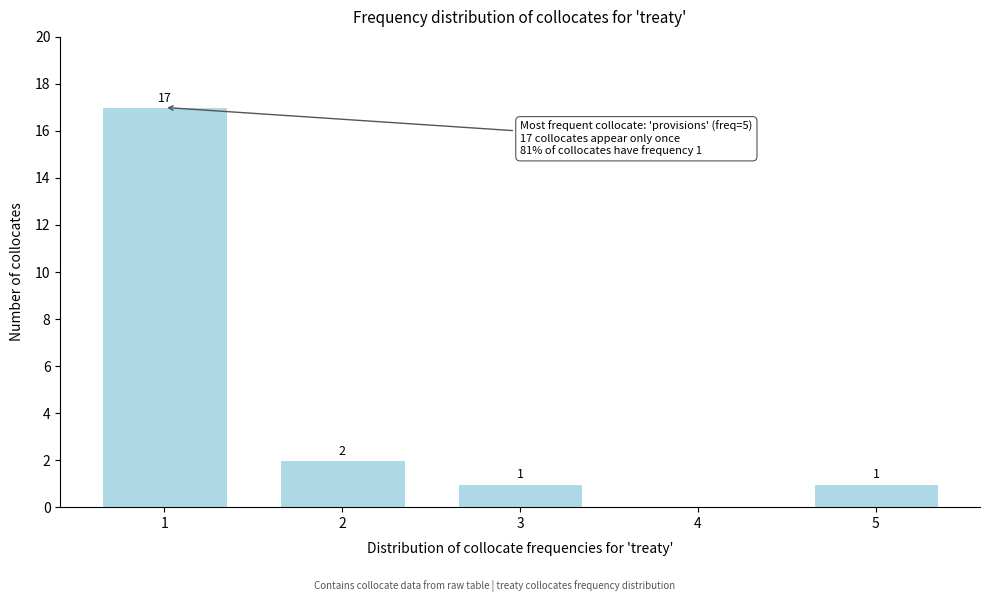

Reading left to right, extract all data points from this chart.

1=17	2=2	3=1	4=0	5=1